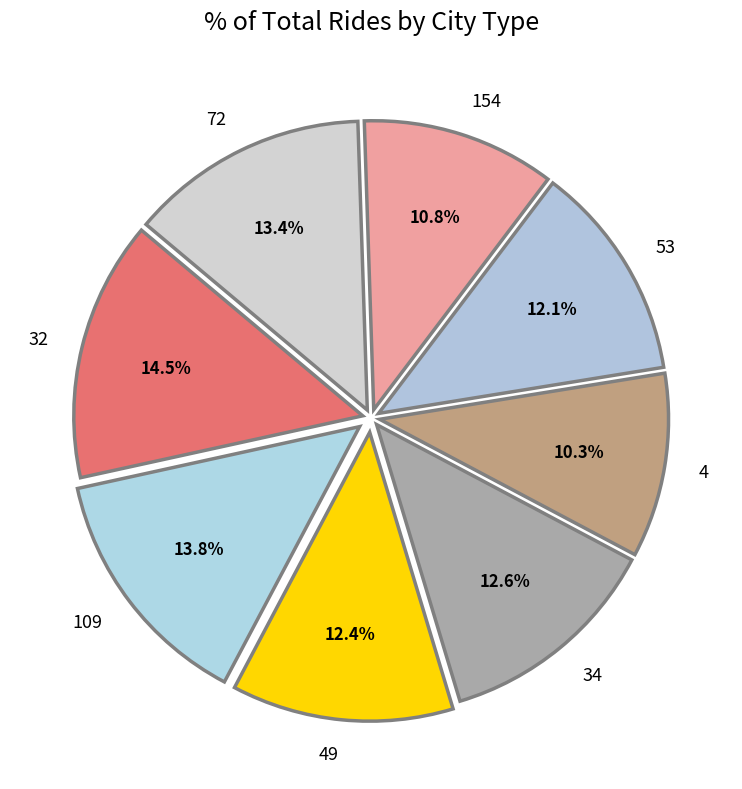

Combined, do 53 and 154 account for over 50%?

No